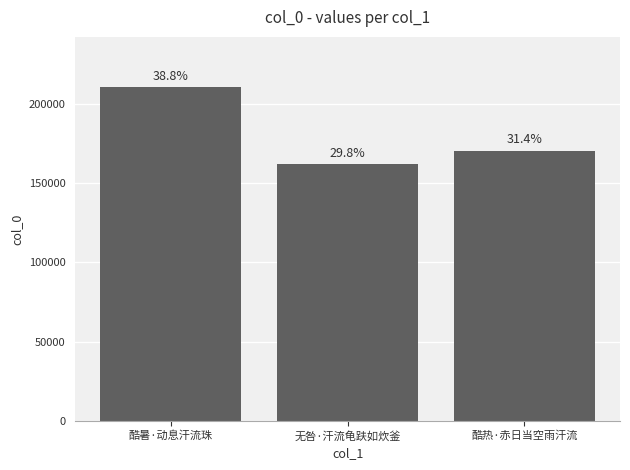

Are the bars horizontal?

No